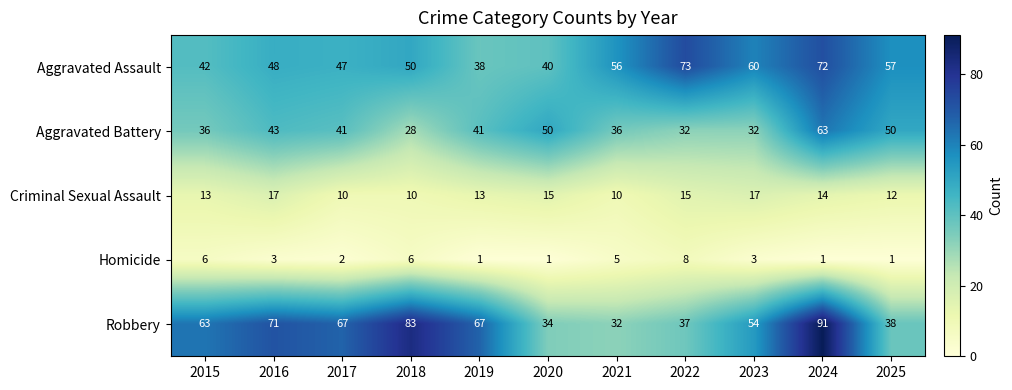

Which category has the highest value across all series?

2024